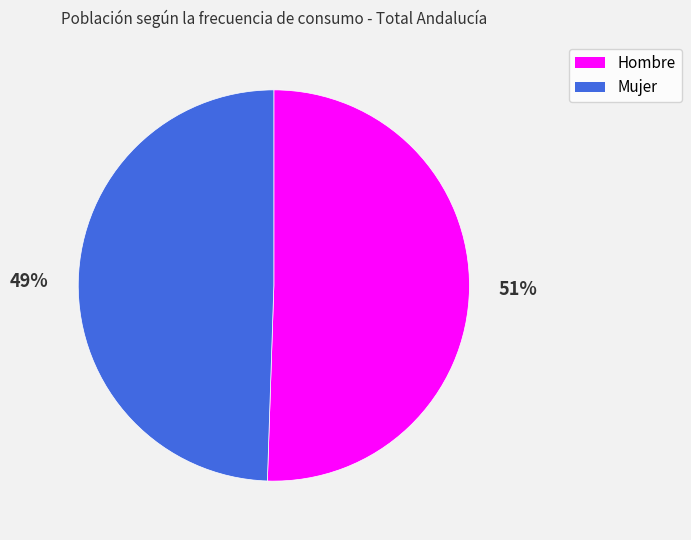

True or false: Mujer accounts for 36% of the total.

False